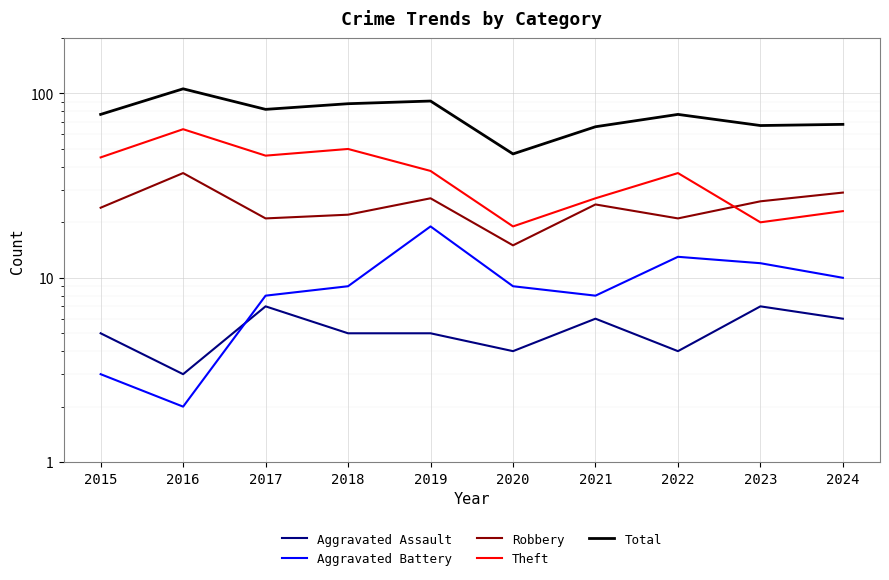

How many Aggravated Assault values are between 4 and 6?

7